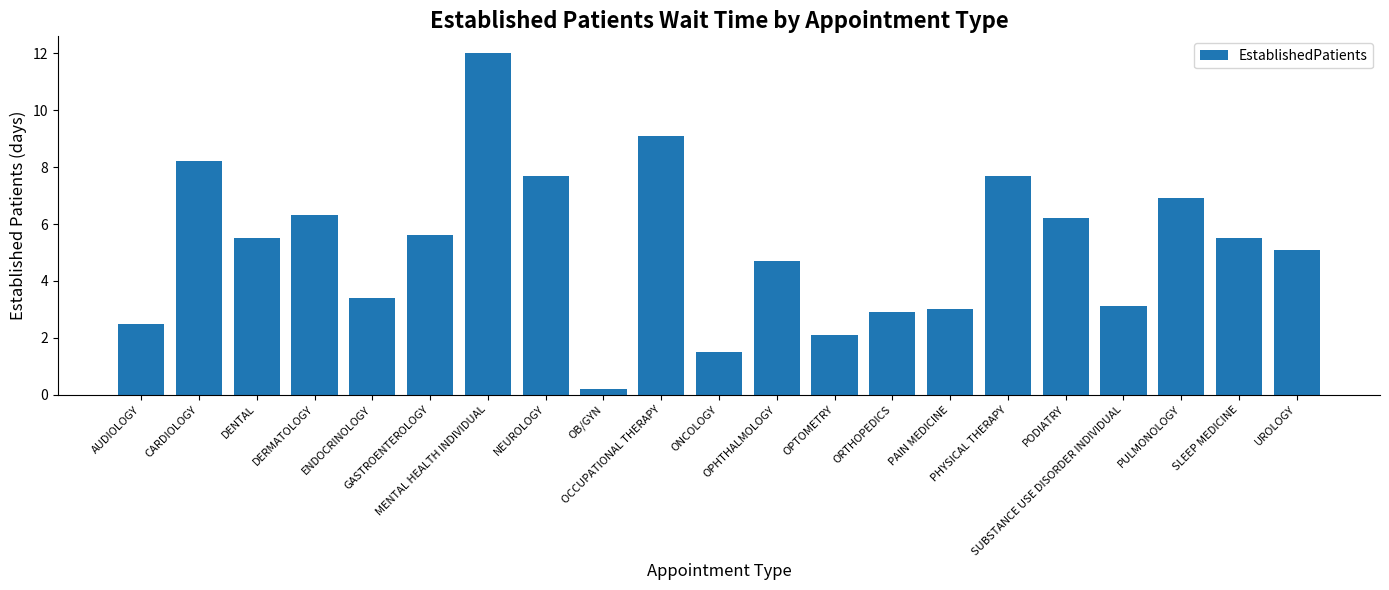

True or false: the data shows 6.3 at DERMATOLOGY.

True